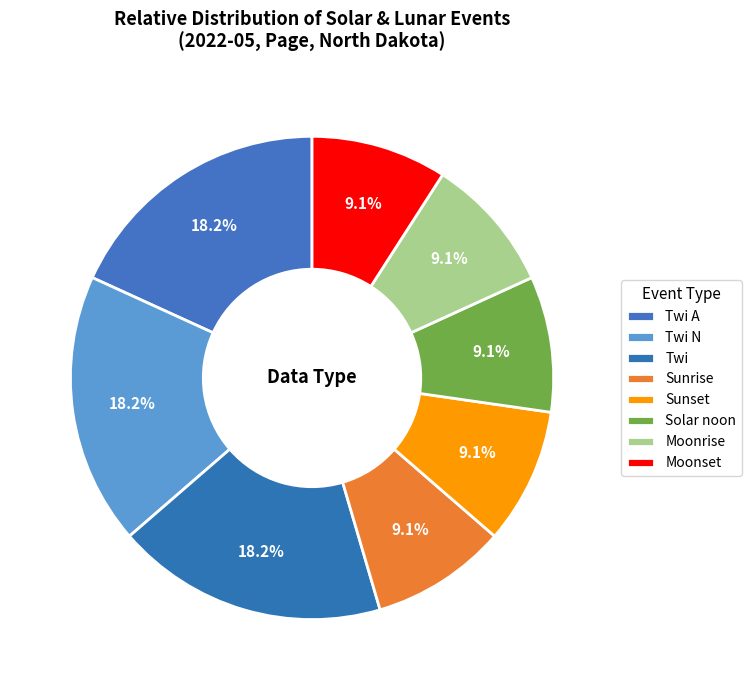

How many segments does this pie chart have?

8